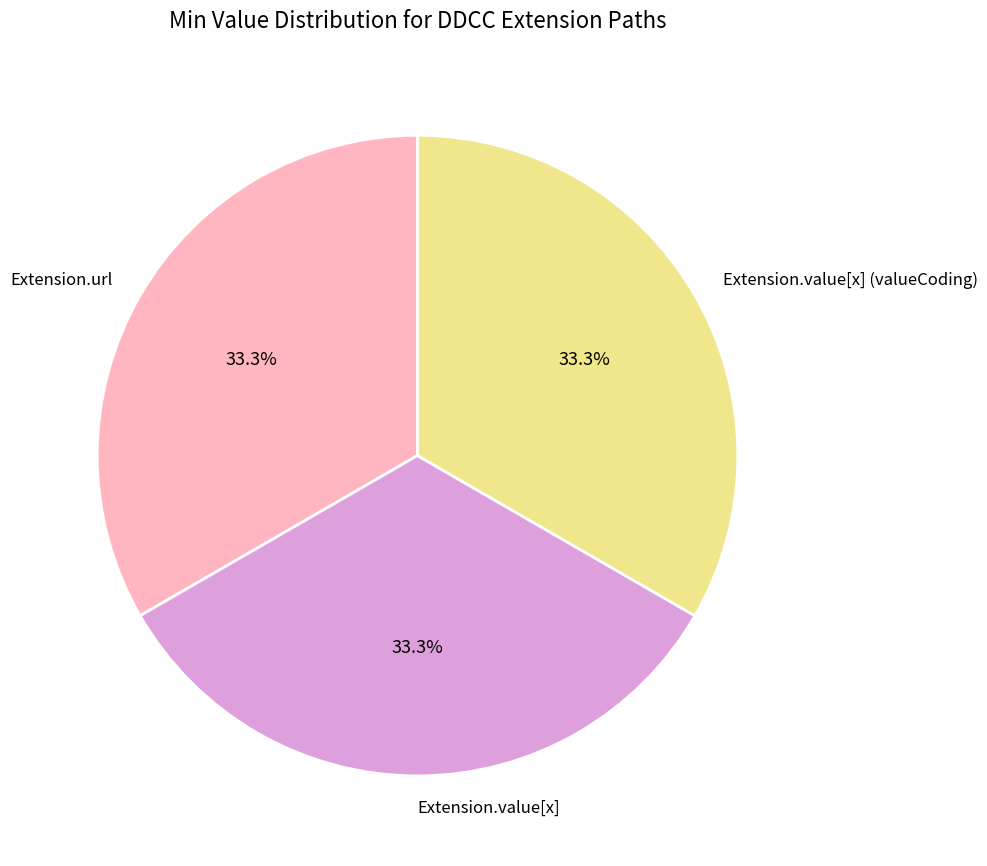

How many segments does this pie chart have?

3